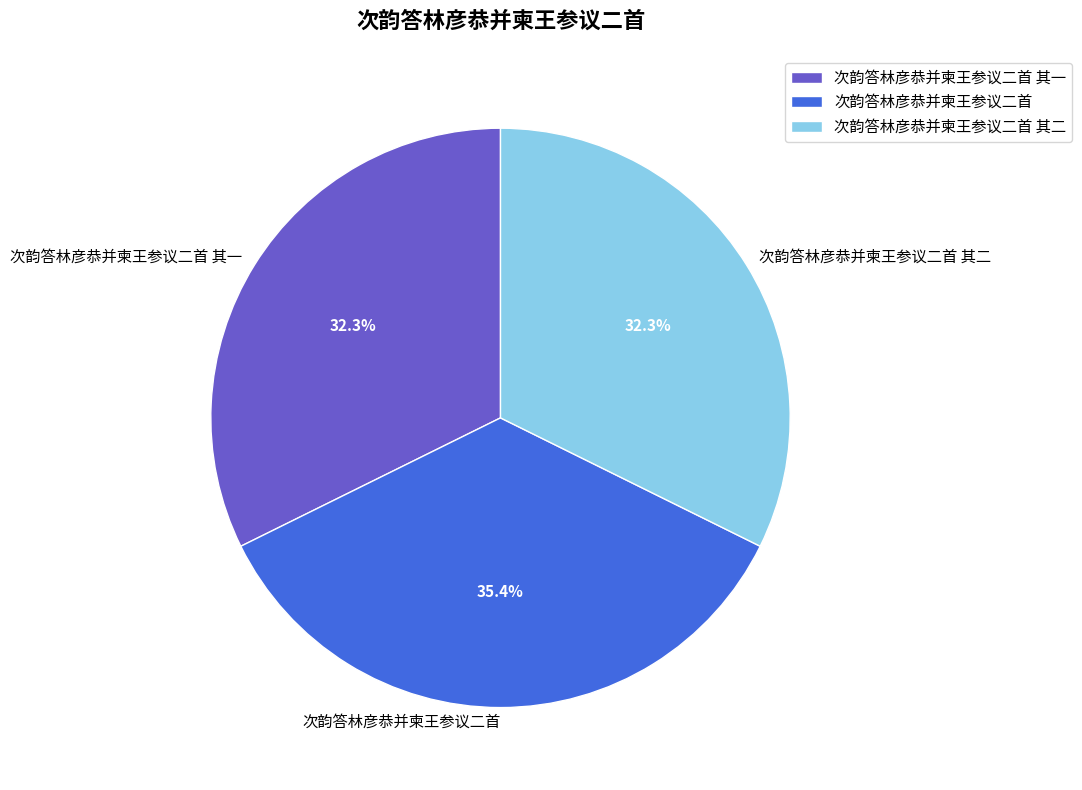

What is the ratio of the value at 次韵答林彦恭并柬王参议二首 to the value at 次韵答林彦恭并柬王参议二首 其一?

1.1